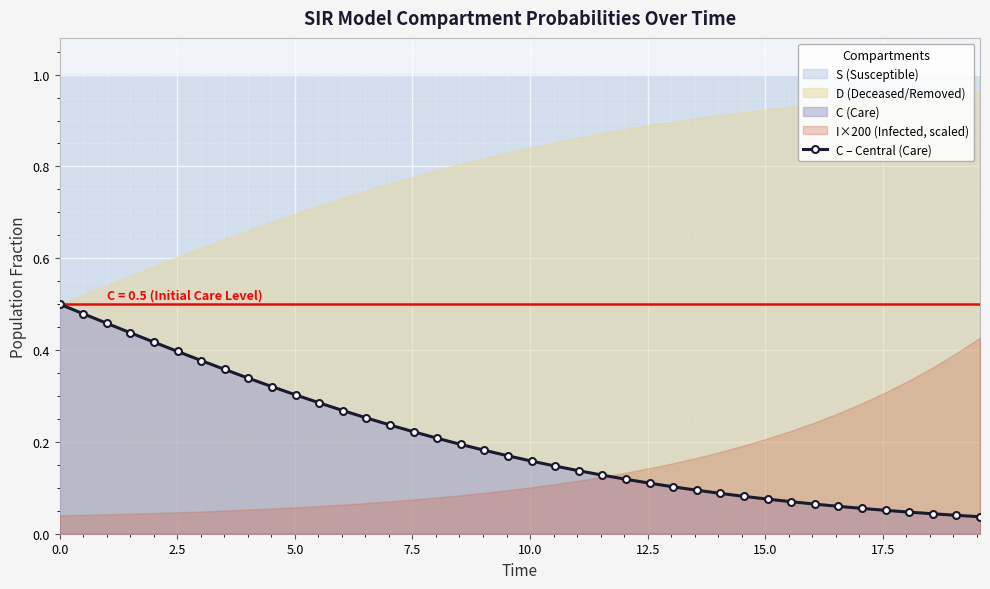

True or false: the data shows 0.1 at 10.

False